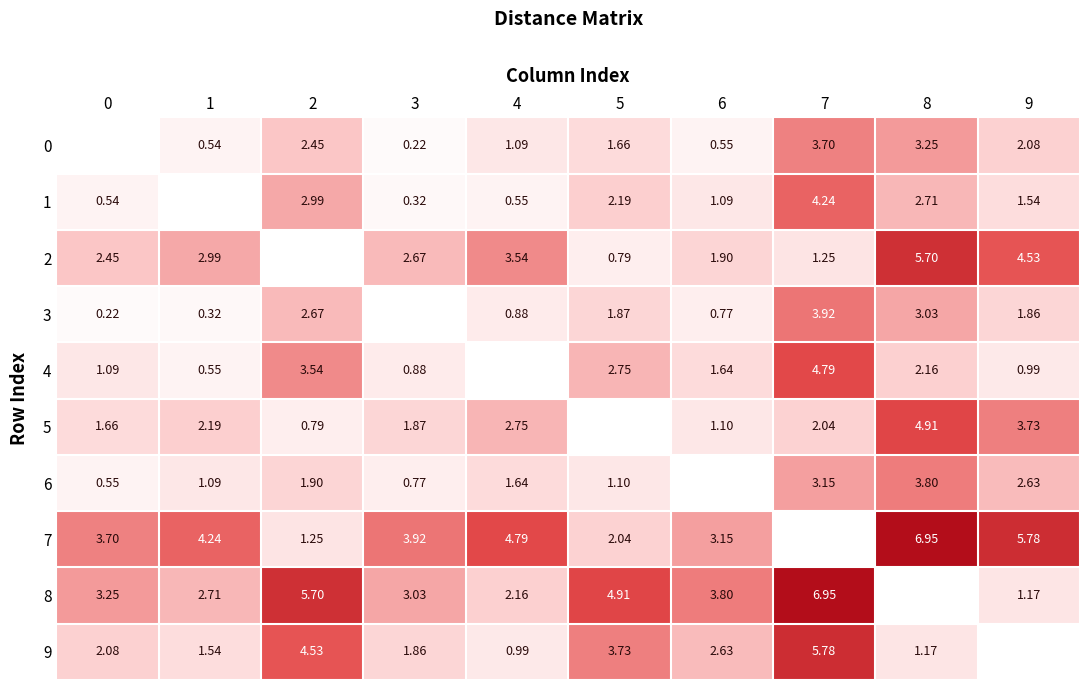

The 0 series shows 1.6 at 8. True or false?

False